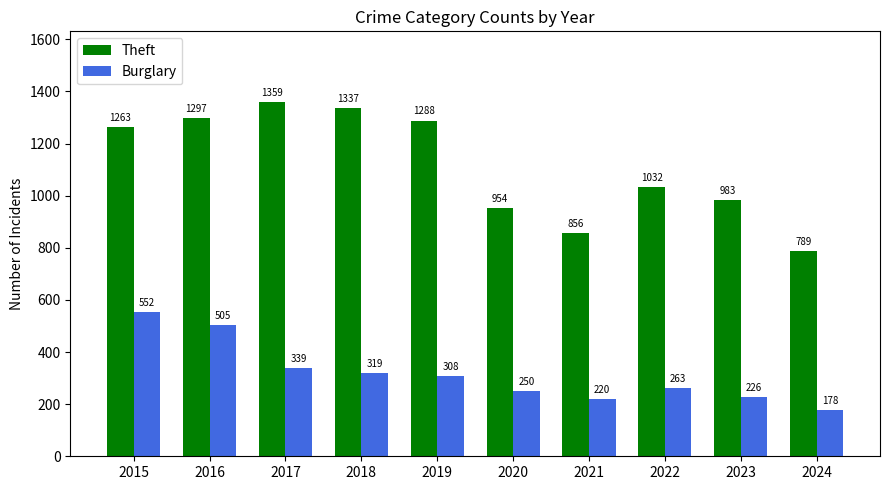

What are all the series names shown in the legend?

Theft, Burglary